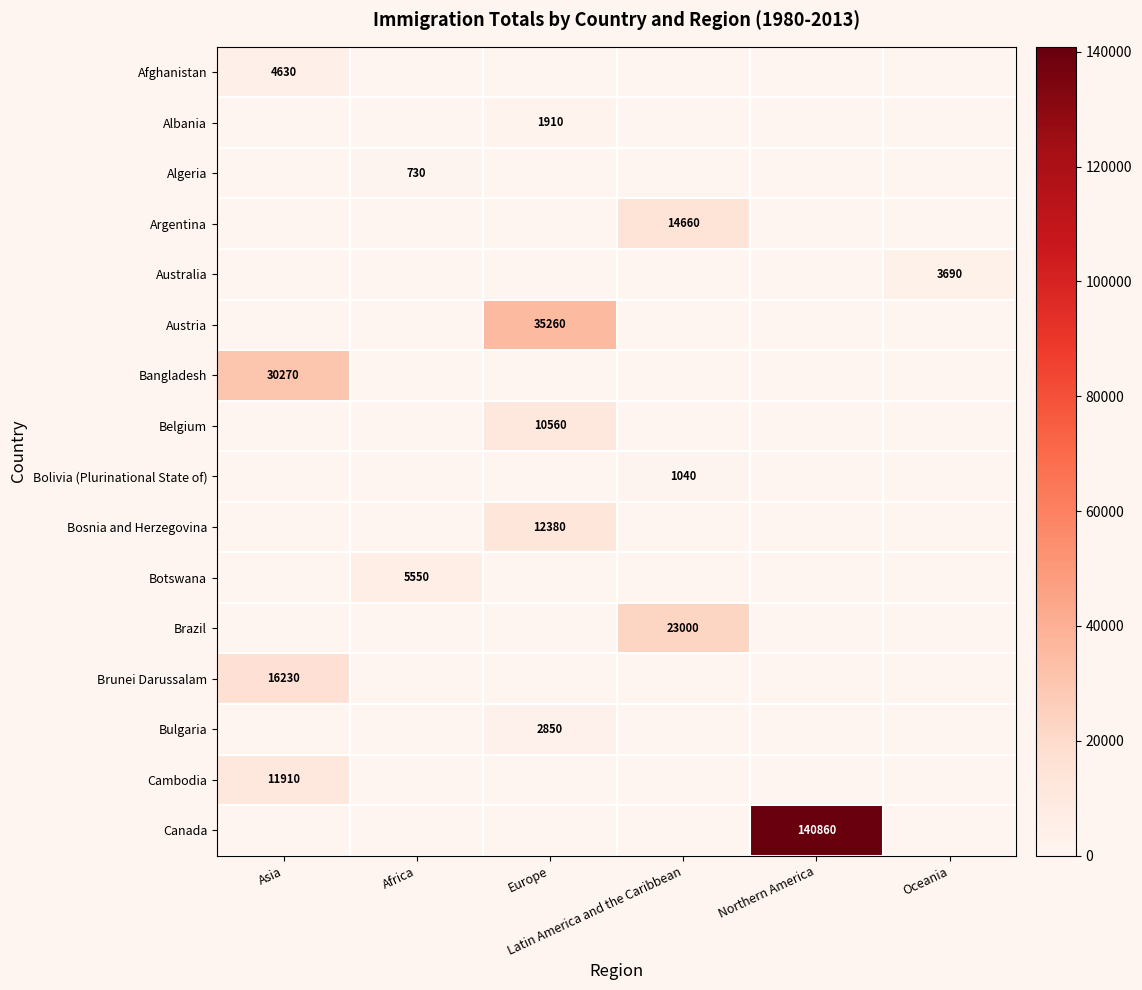

Is the value of Bolivia (Plurinational State of) at Latin America and the Caribbean greater than the value of Algeria at Africa?

Yes